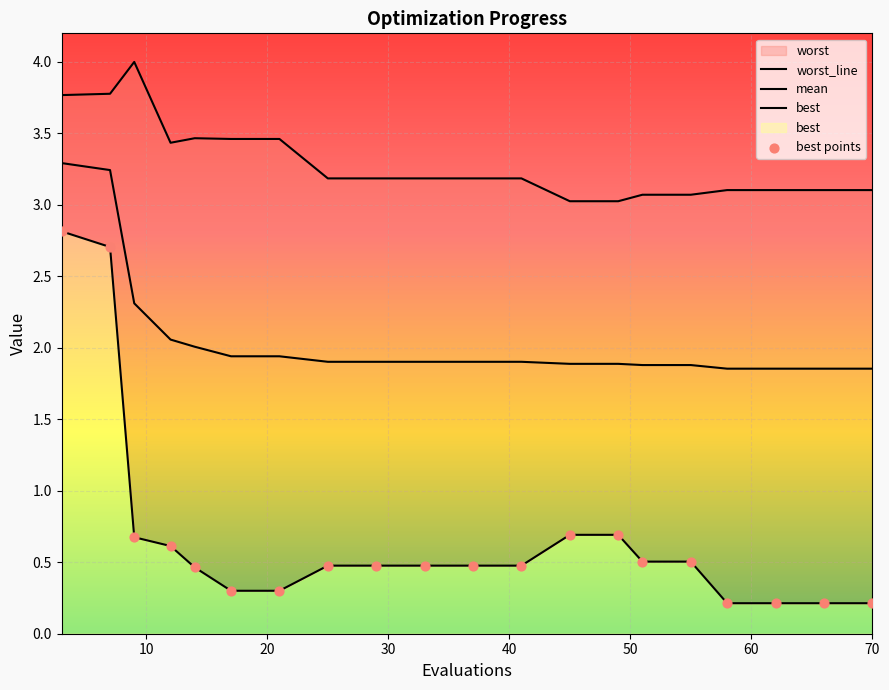

Is the value of best at 14 greater than the value of mean at 21?

No